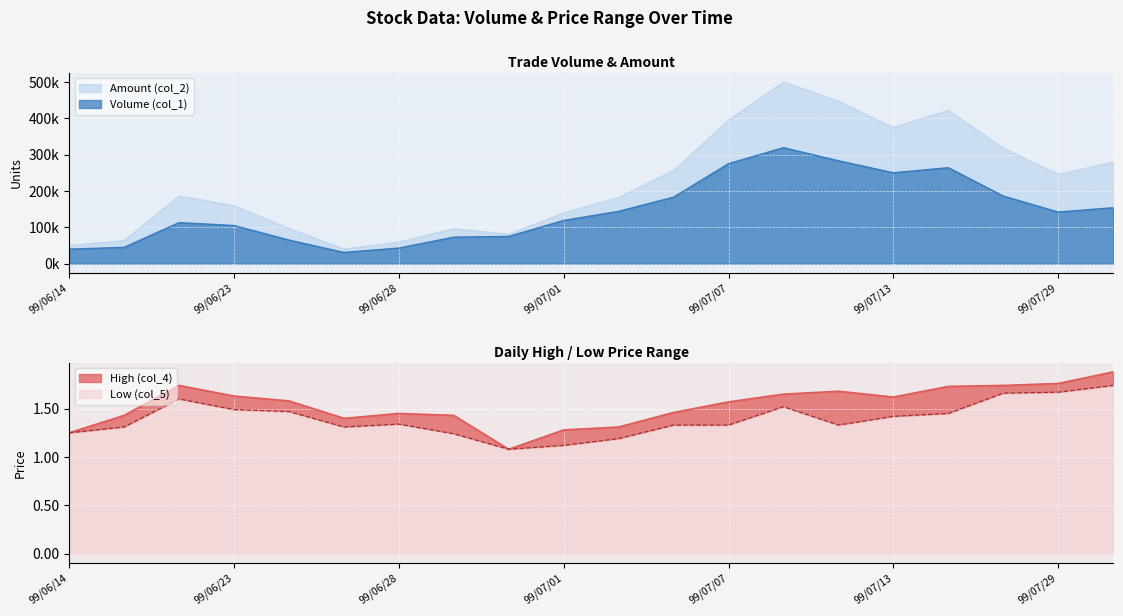

Which has a higher value, 99/06/22 or 99/07/06?

99/07/06